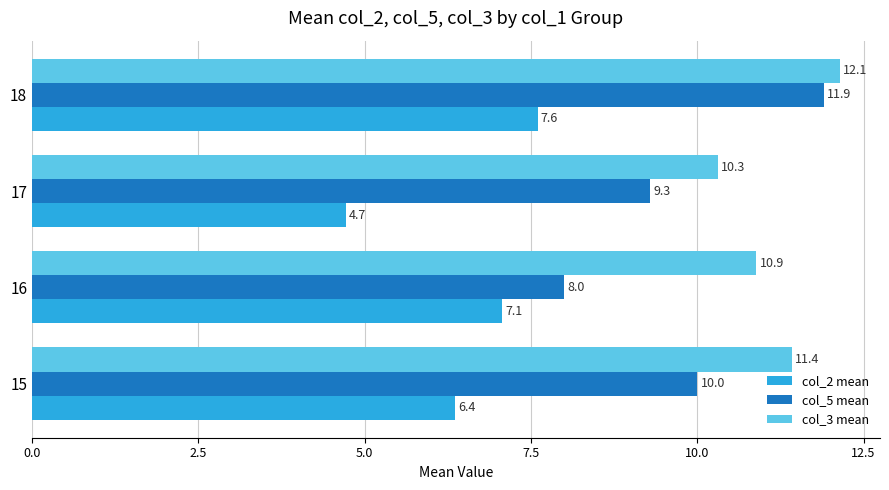

Which series has the largest range (max minus min)?

col_5 mean